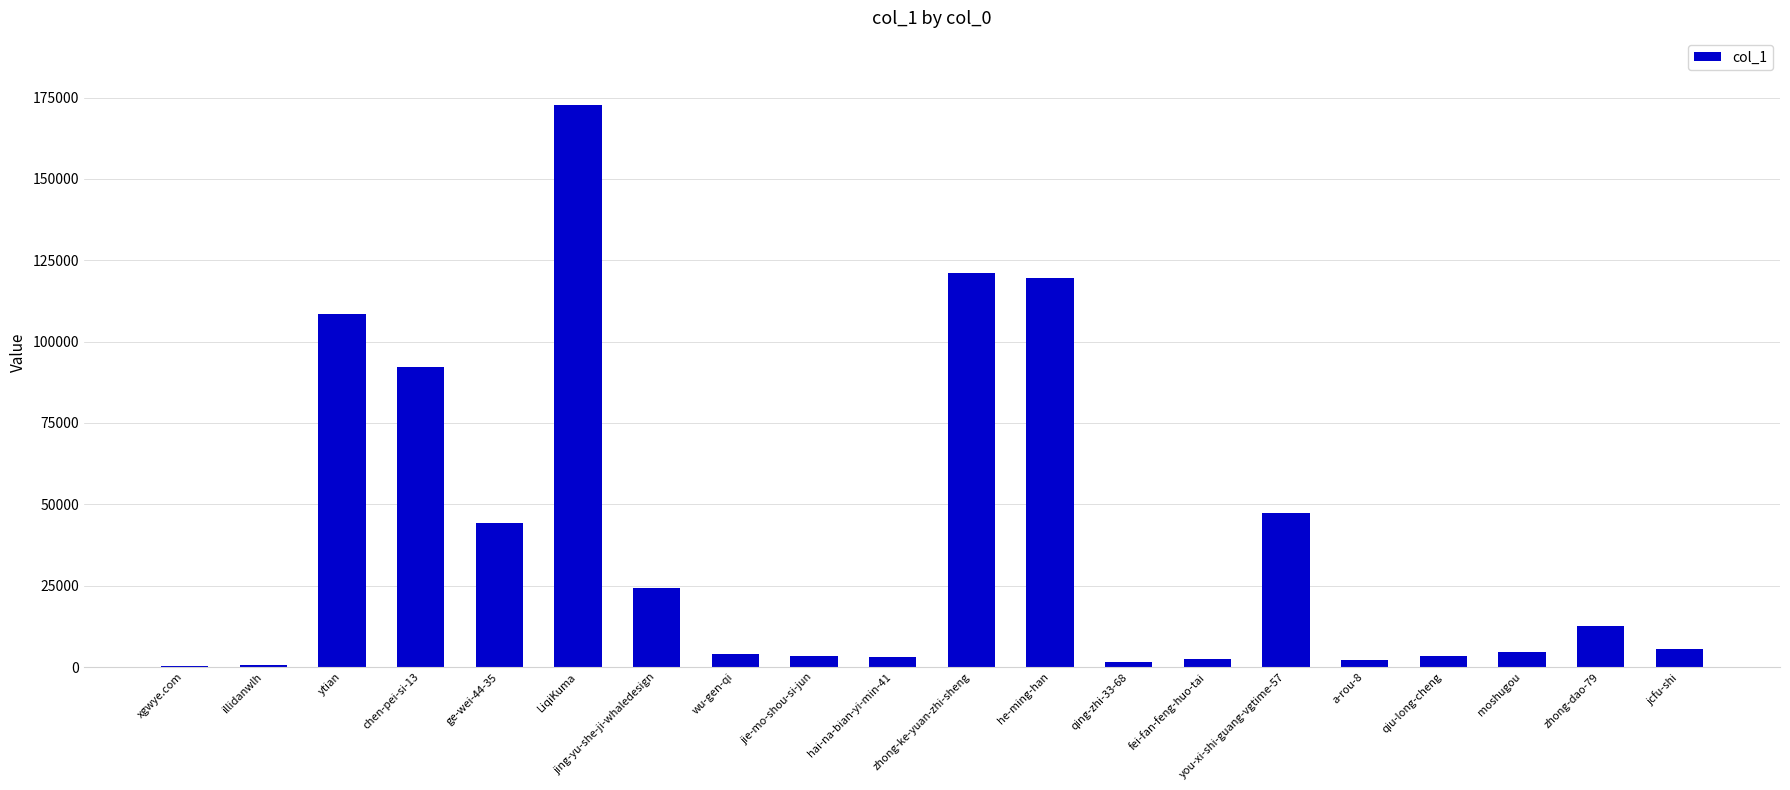

What is the ratio of the value at ytian to the value at ge-wei-44-35?

2.4